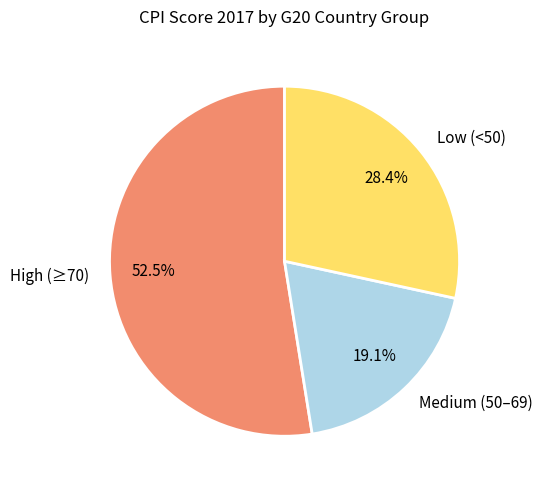

Count the number of slices in the pie.

3